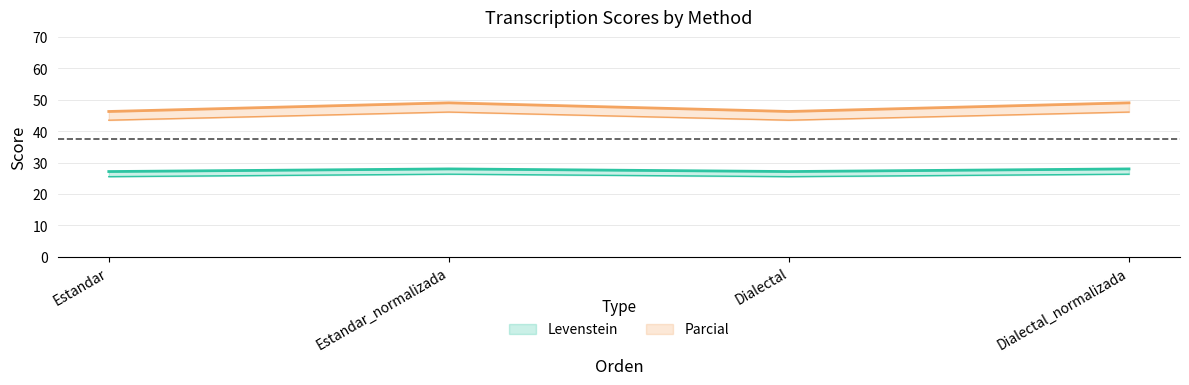

Where does the Levenstein series first go above 28?

Estandar_normalizada